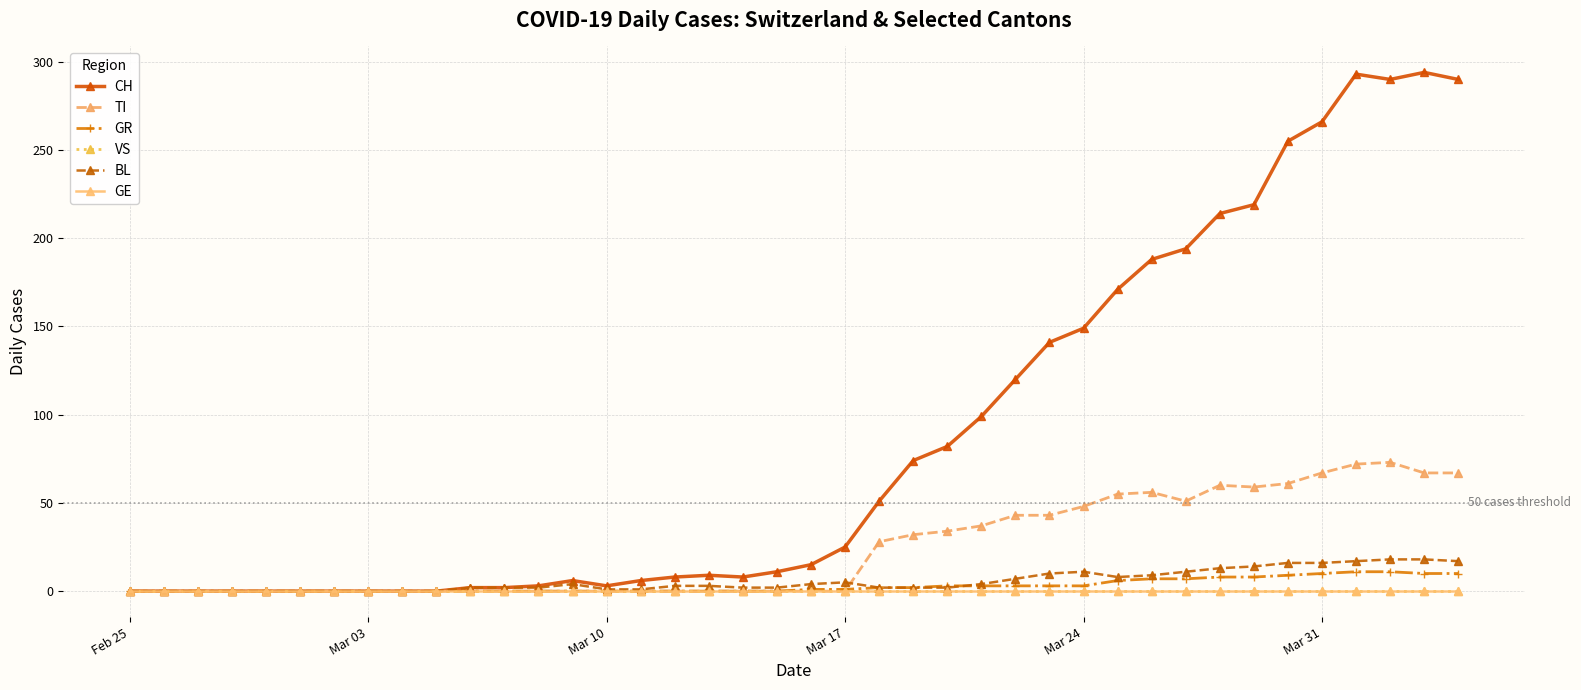

Is this an area chart (filled region under the line)?

No